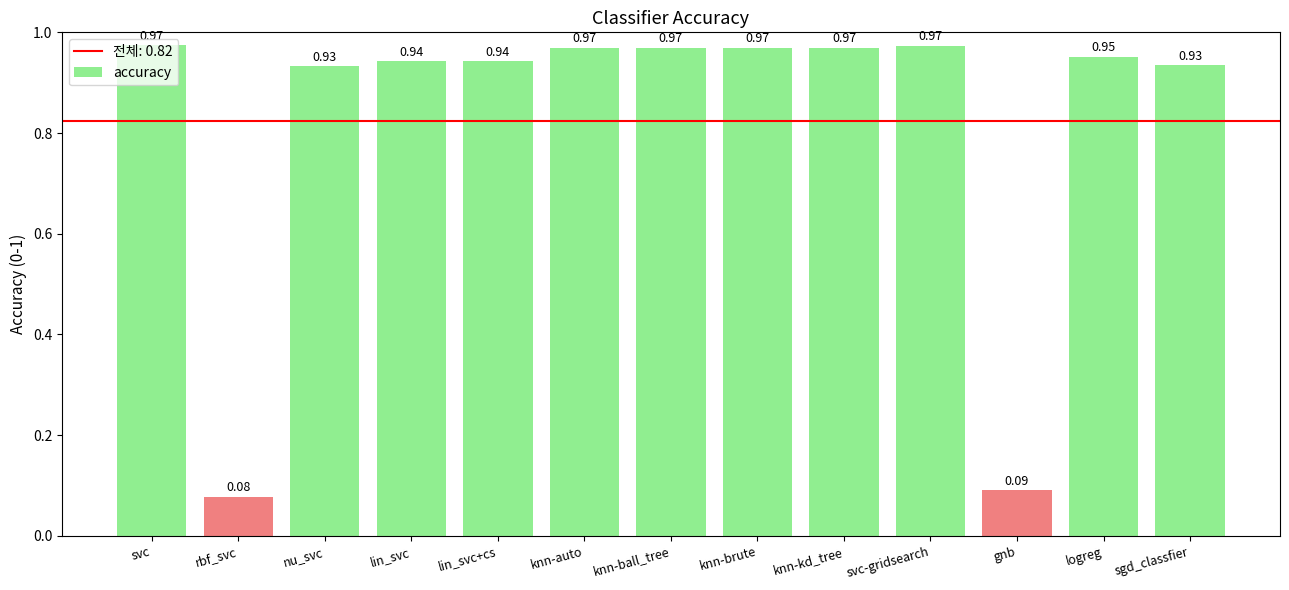

Does the chart contain any negative values?

No